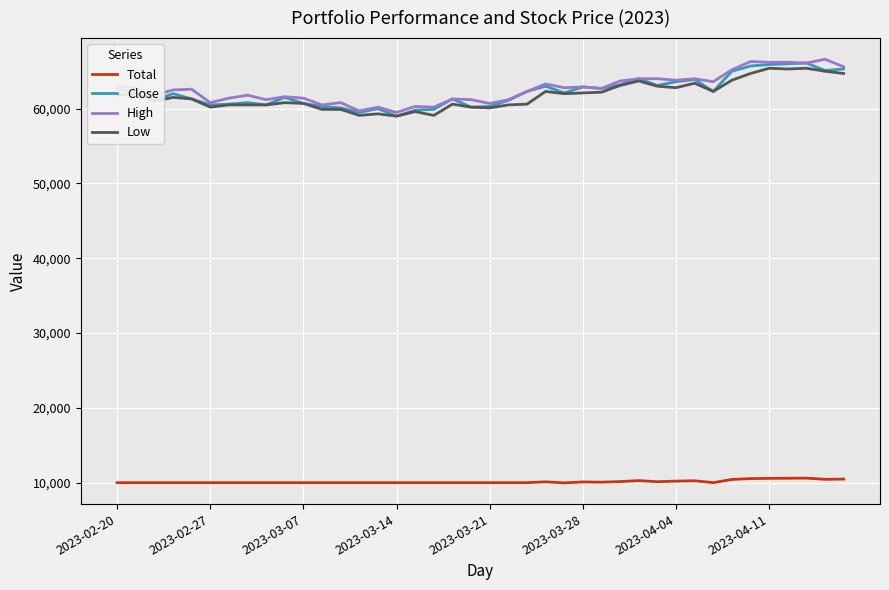

How many categories are shown in the chart?

40